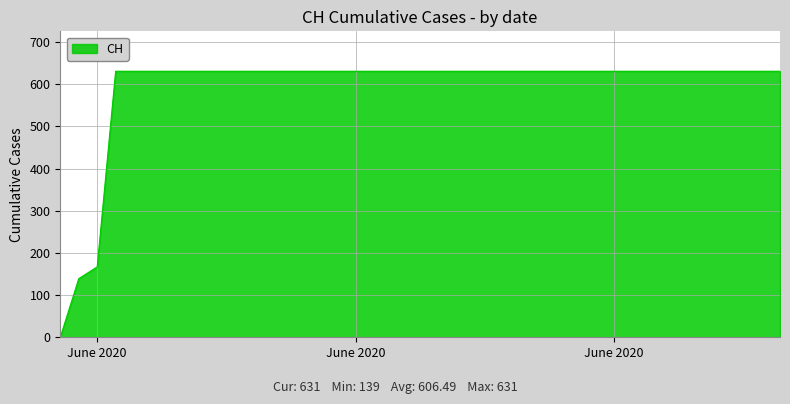

What is the maximum value shown in the chart?

631